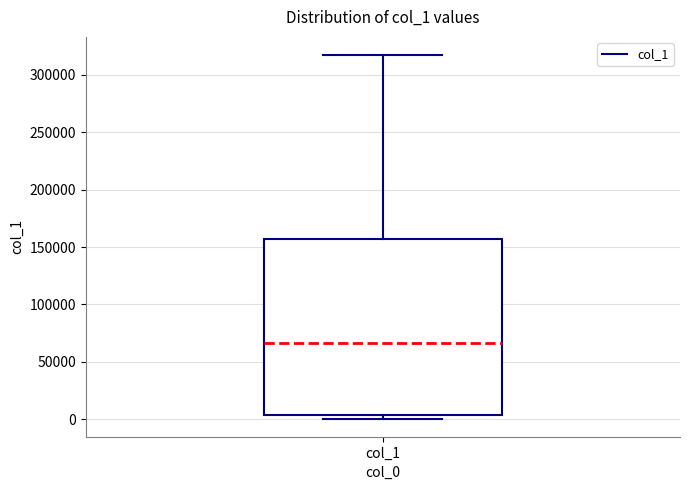

Where is the lower edge of the box for col_1 on the y-axis? The values are not printed on the chart, so give them approximately, as read against the axis.

5000